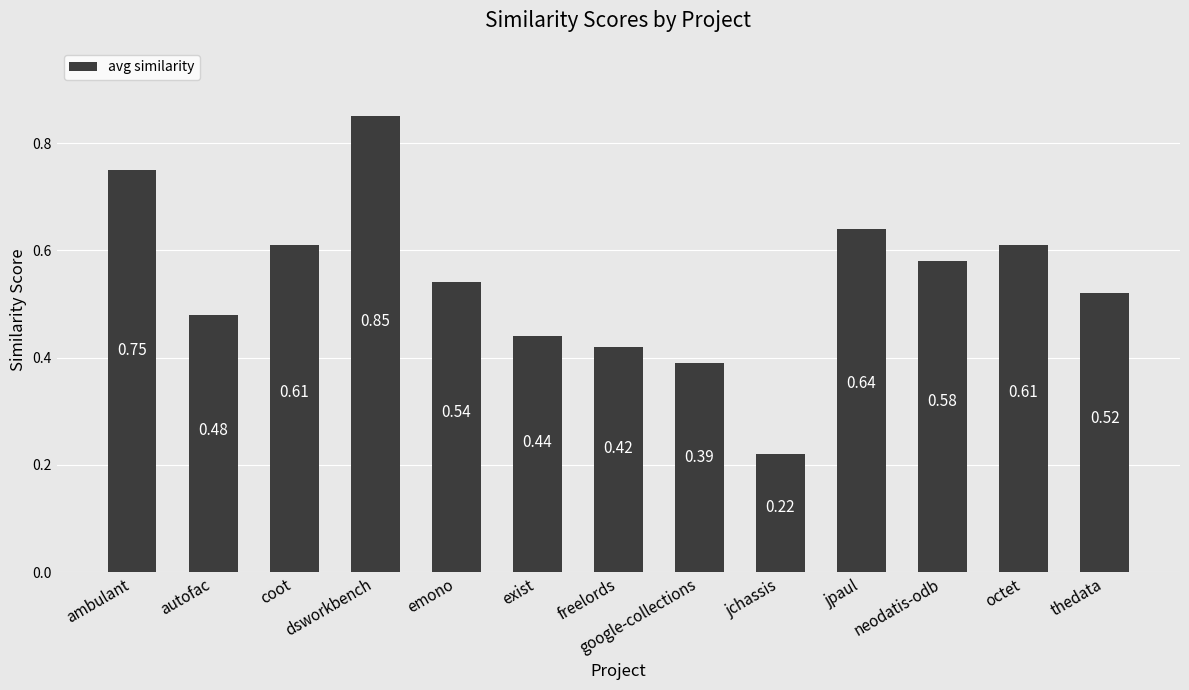

At which label is the value closest to 0?

jchassis